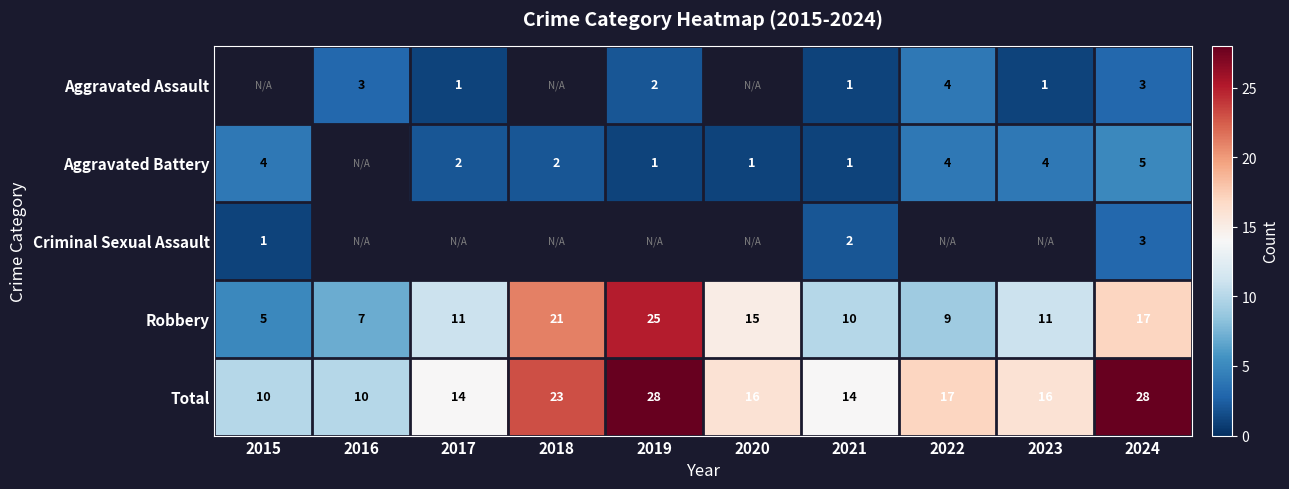

Which category has the highest value across all series?

2019